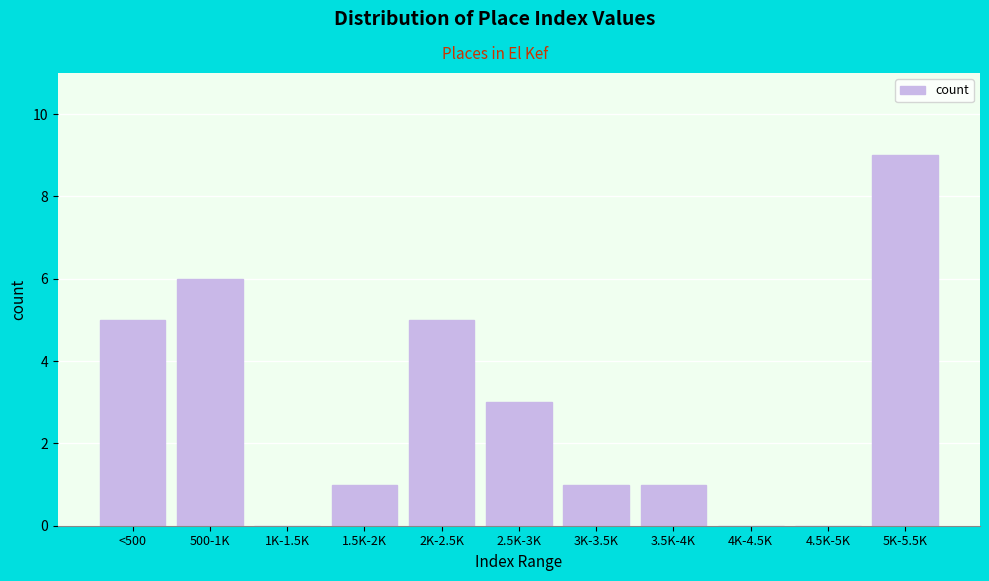

Reading right to left, what are all the values shown in this chart?

5K-5.5K=9	4.5K-5K=0	4K-4.5K=0	3.5K-4K=1	3K-3.5K=1	2.5K-3K=3	2K-2.5K=5	1.5K-2K=1	1K-1.5K=0	500-1K=6	<500=5